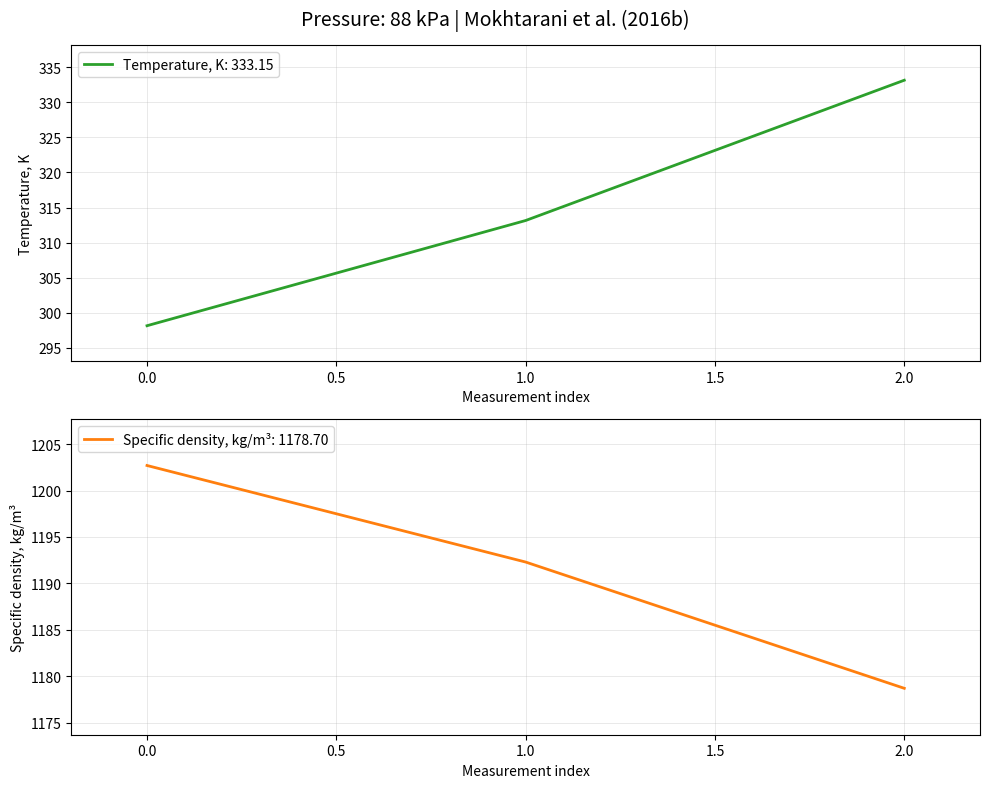

What is the highest value of the Temperature, K series?

333.1